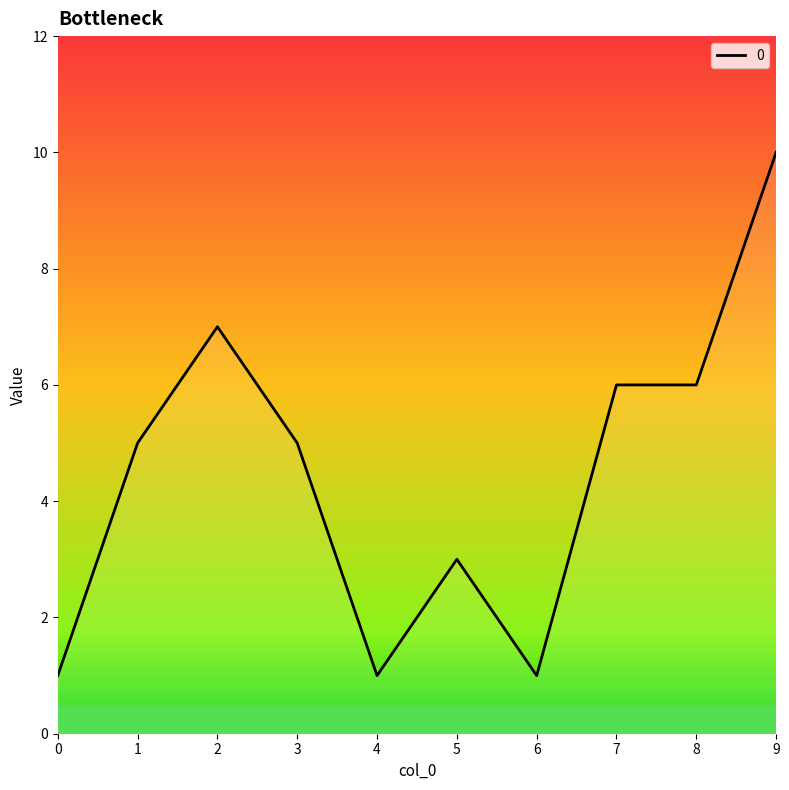

What is the approximate value at 1?

5